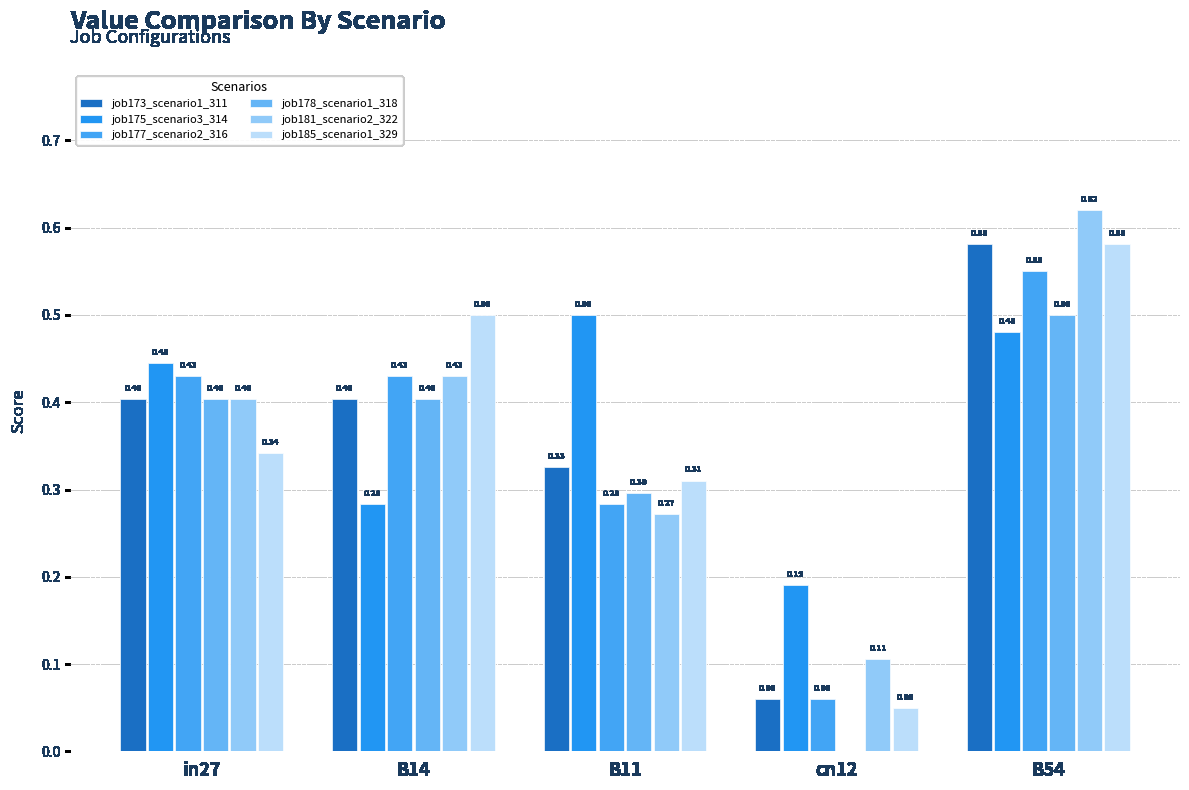

Is the value of job175_scenario3_314 at B11 greater than the value of job177_scenario2_316 at B14?

Yes